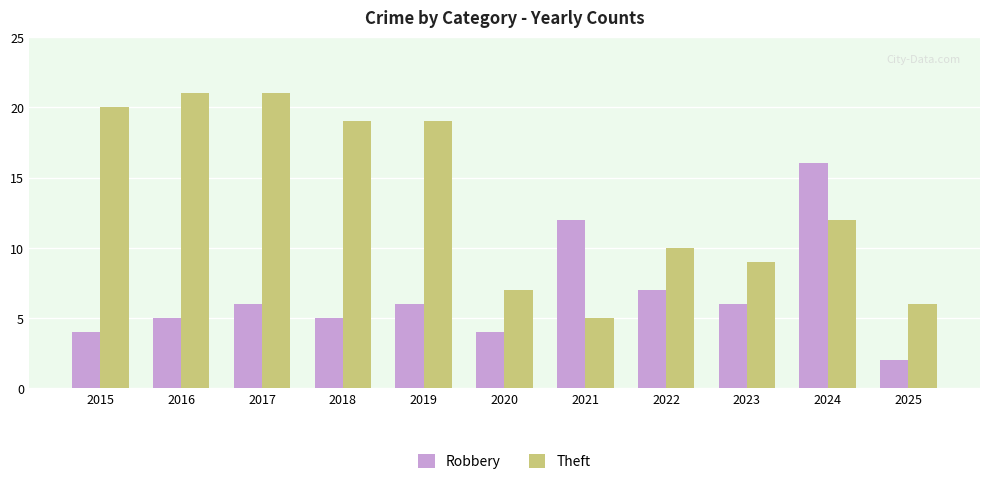

At 2024, list the series in order from largest to smallest.

Robbery, Theft